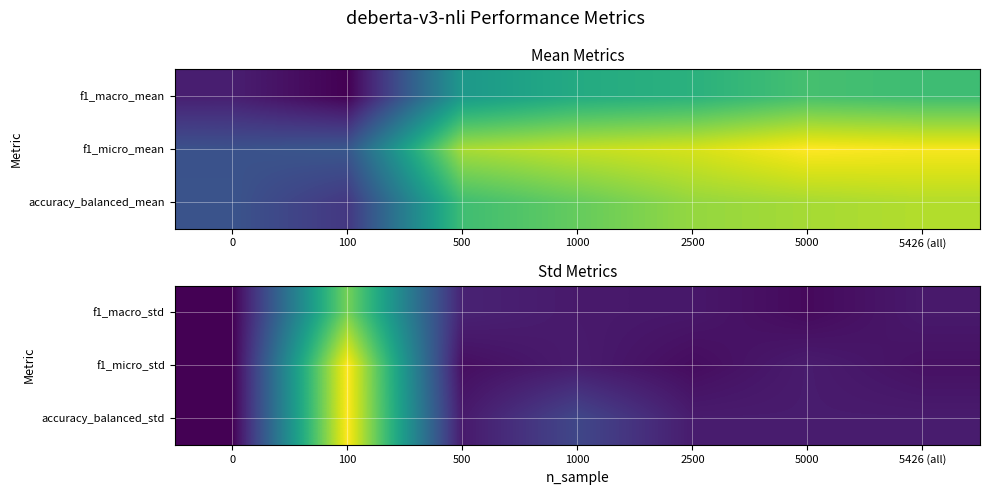

The value of accuracy_balanced_std at 5000 is 0.0. True or false?

False